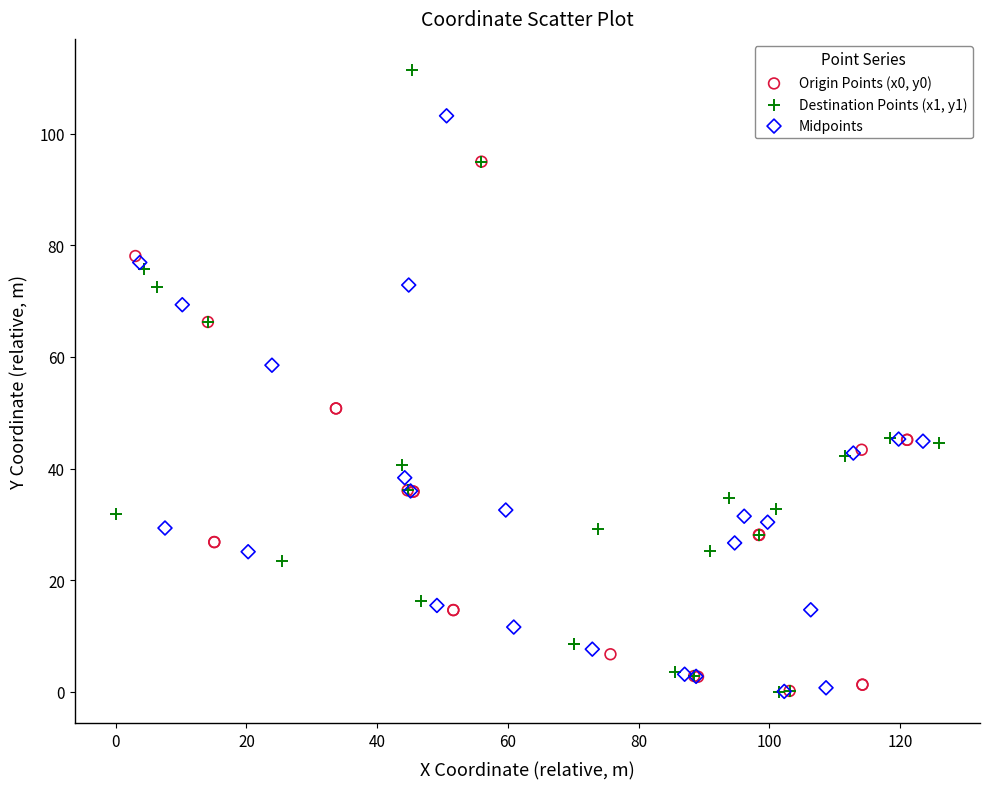

Which series contains the highest Y value?

Destination Points (x1, y1)